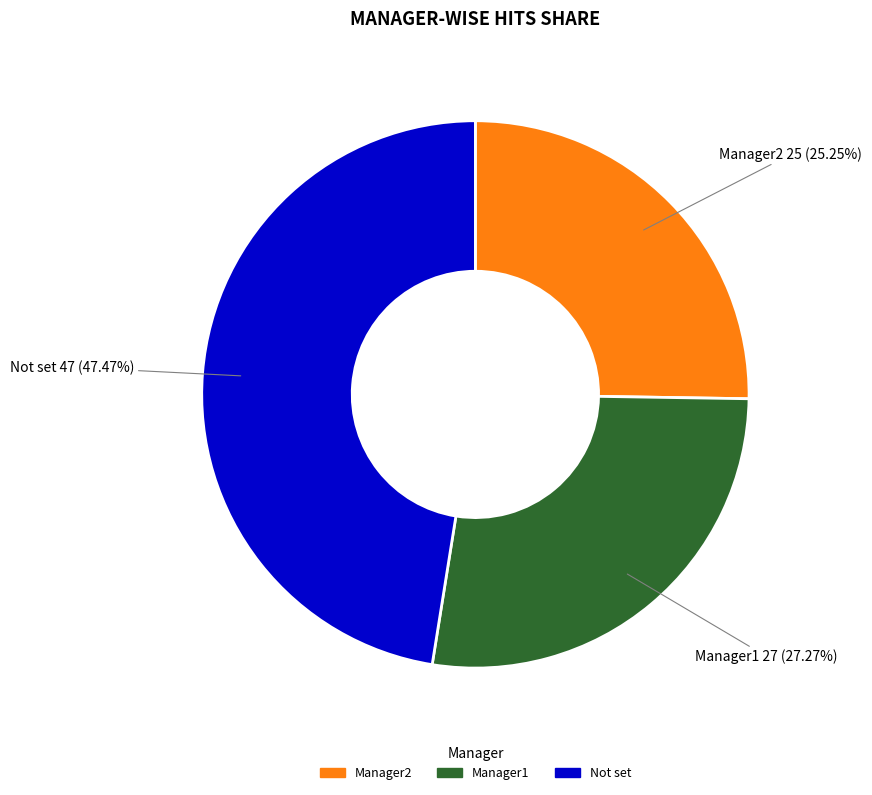

Is there any slice that represents more than half of the pie?

No